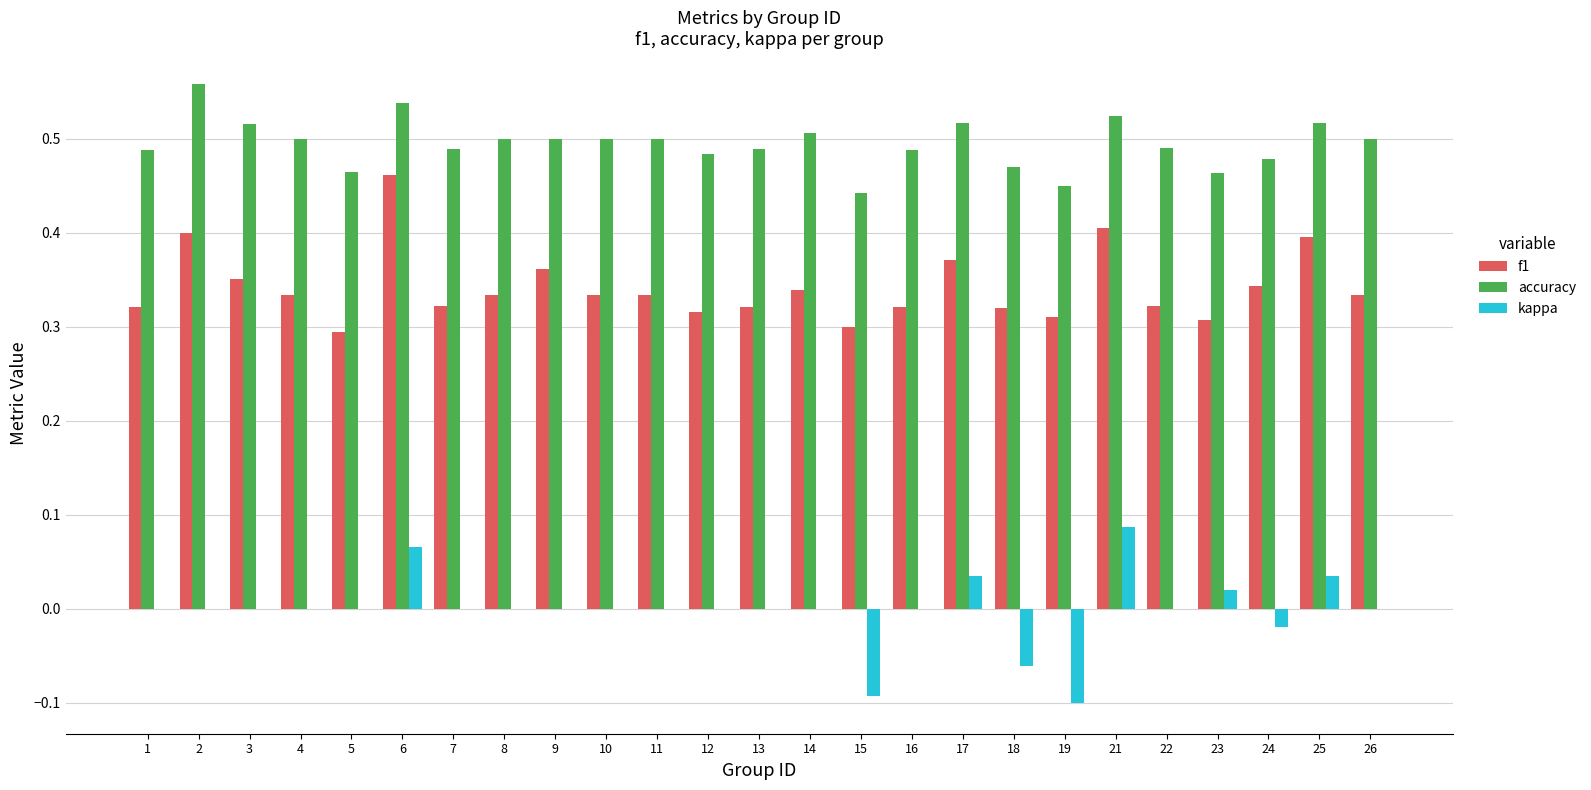

True or false: kappa has a value of -0.1 at 14.

False